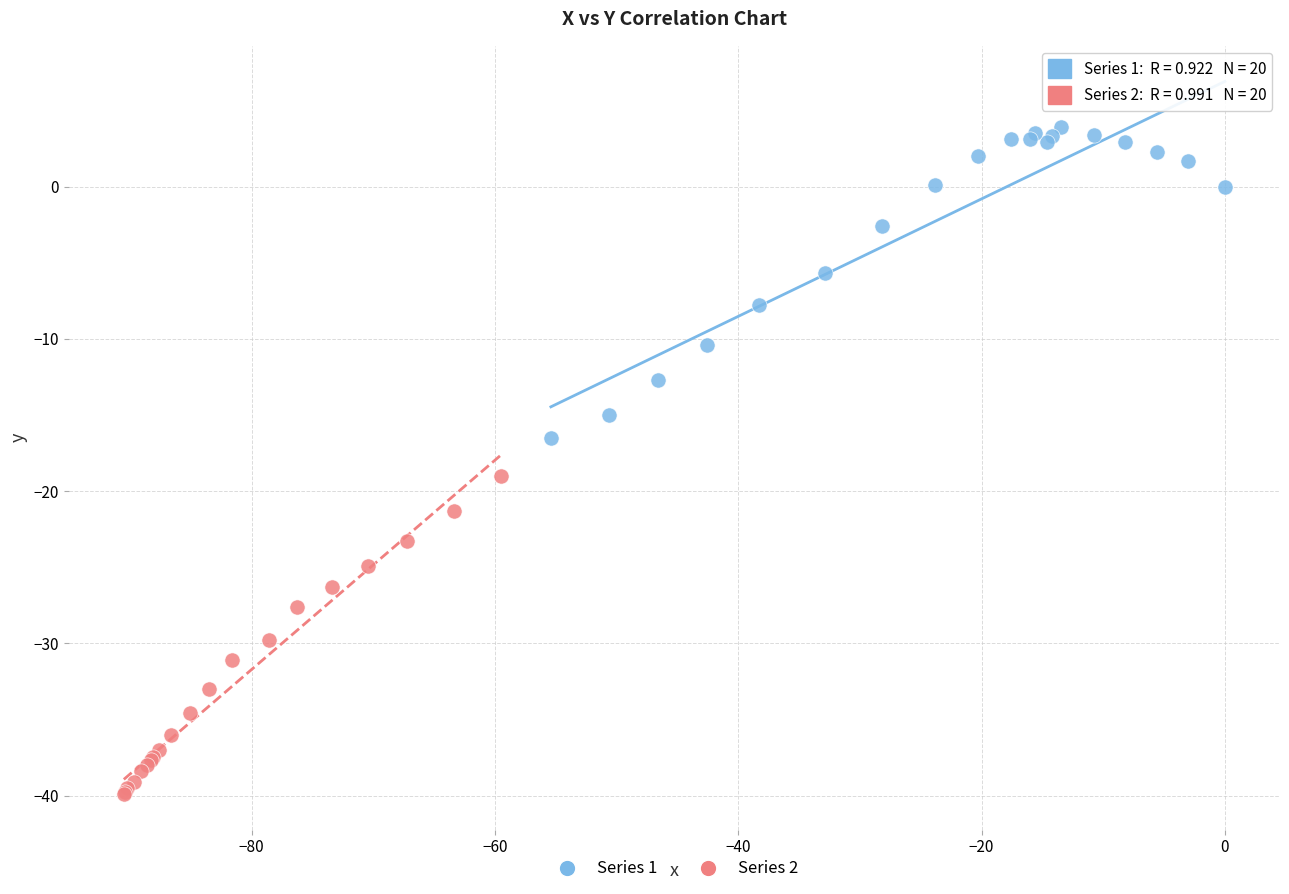

Which series reaches the minimum Y coordinate?

Series 2